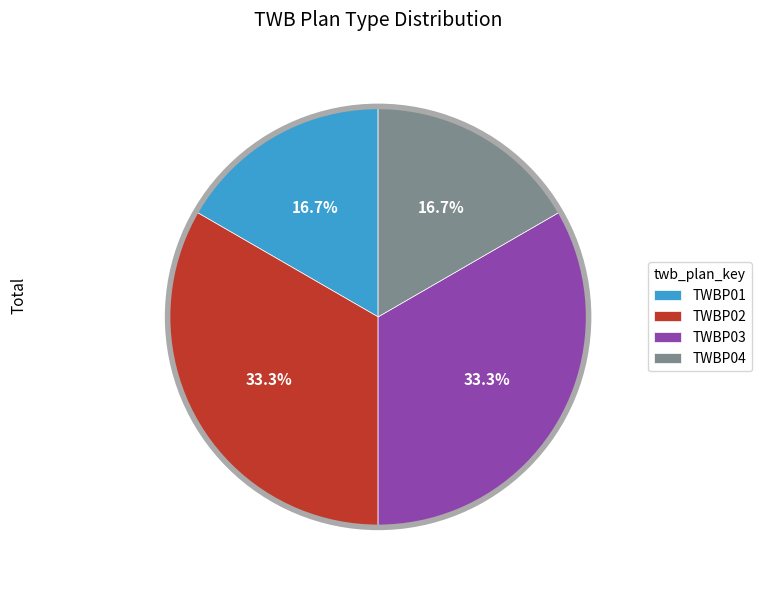

Combined, do TWBP03 and TWBP02 account for over 50%?

Yes